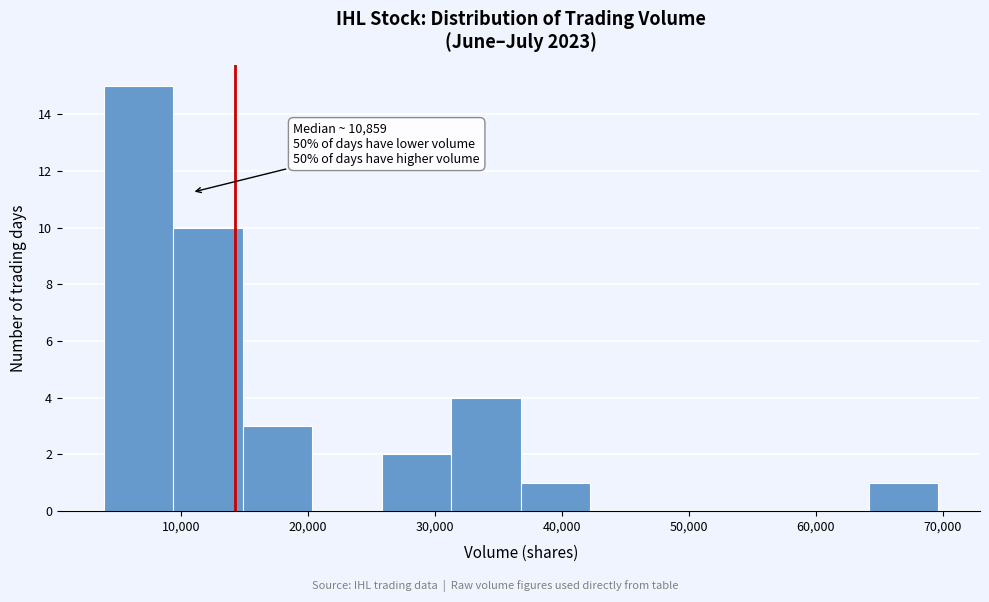

Which range on the x-axis has the tallest bar?

4000 to 9000